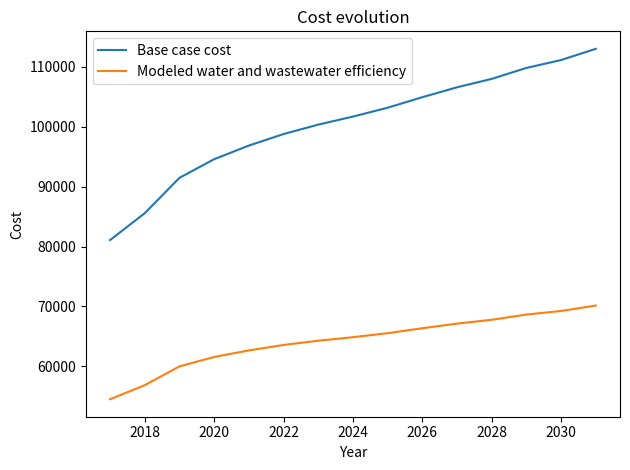

Which series has the largest total across all categories?

Base case cost